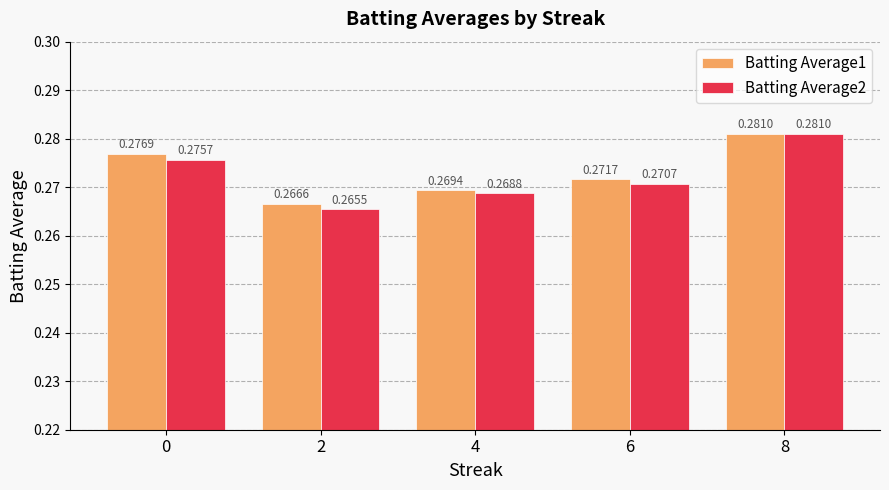

How many data points does each series have?

5